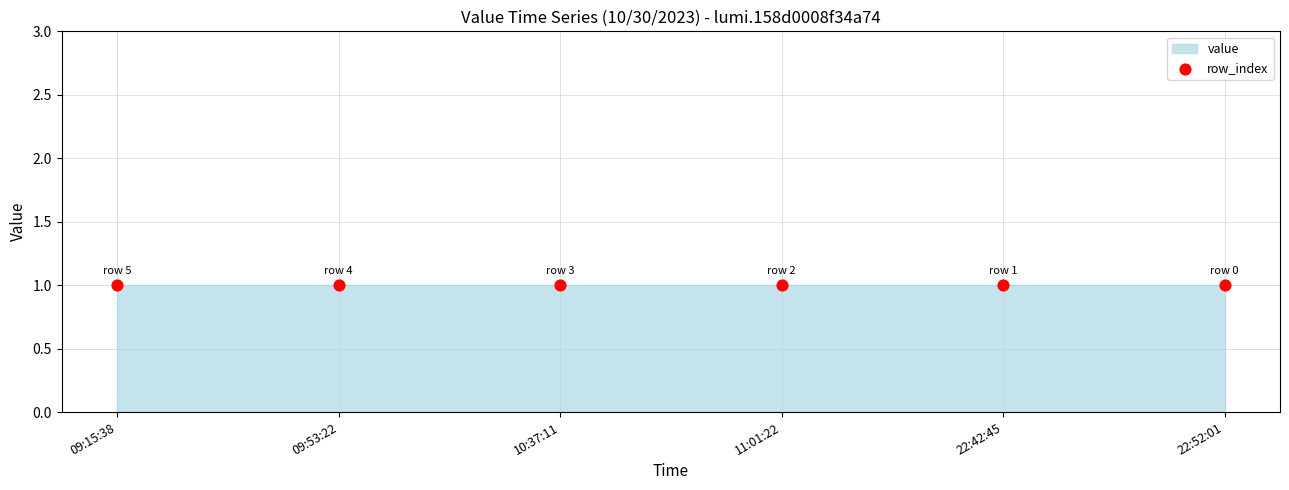

Which series has the largest total across all categories?

row_index